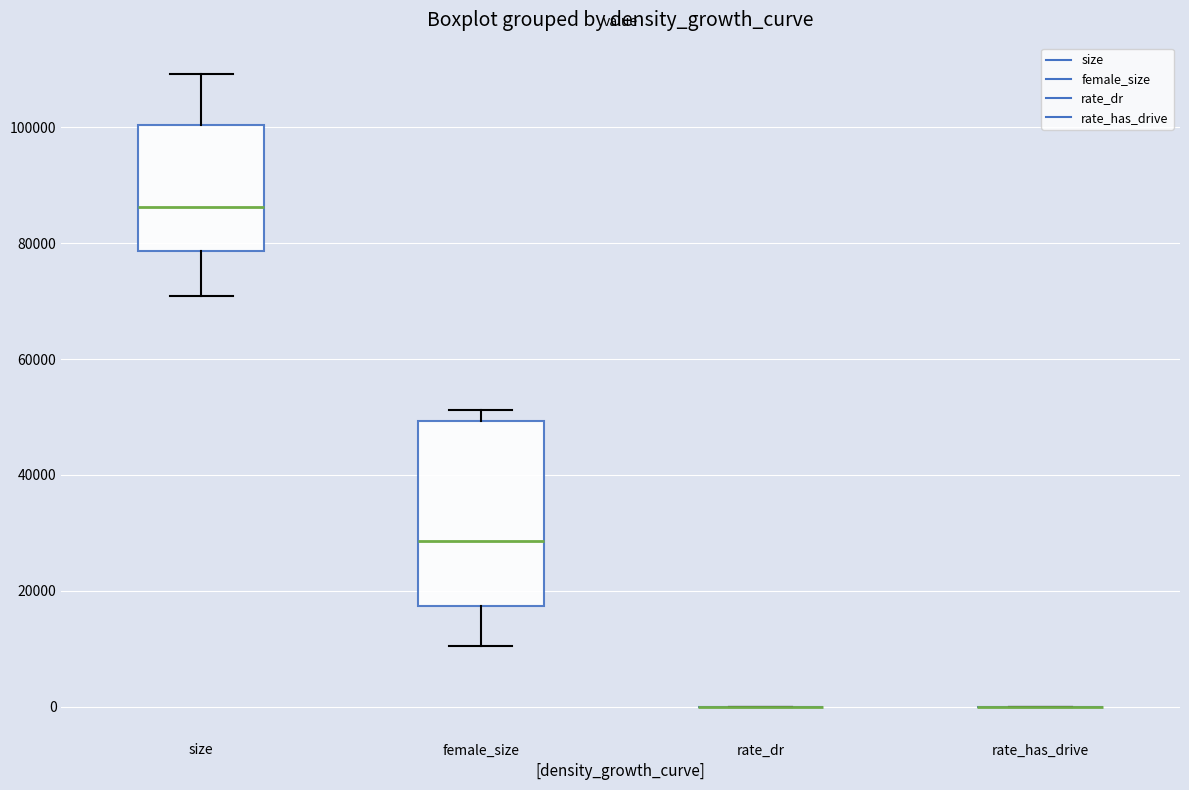

Comparing the boxes themselves (not the whiskers), which one is the tallest?

female_size